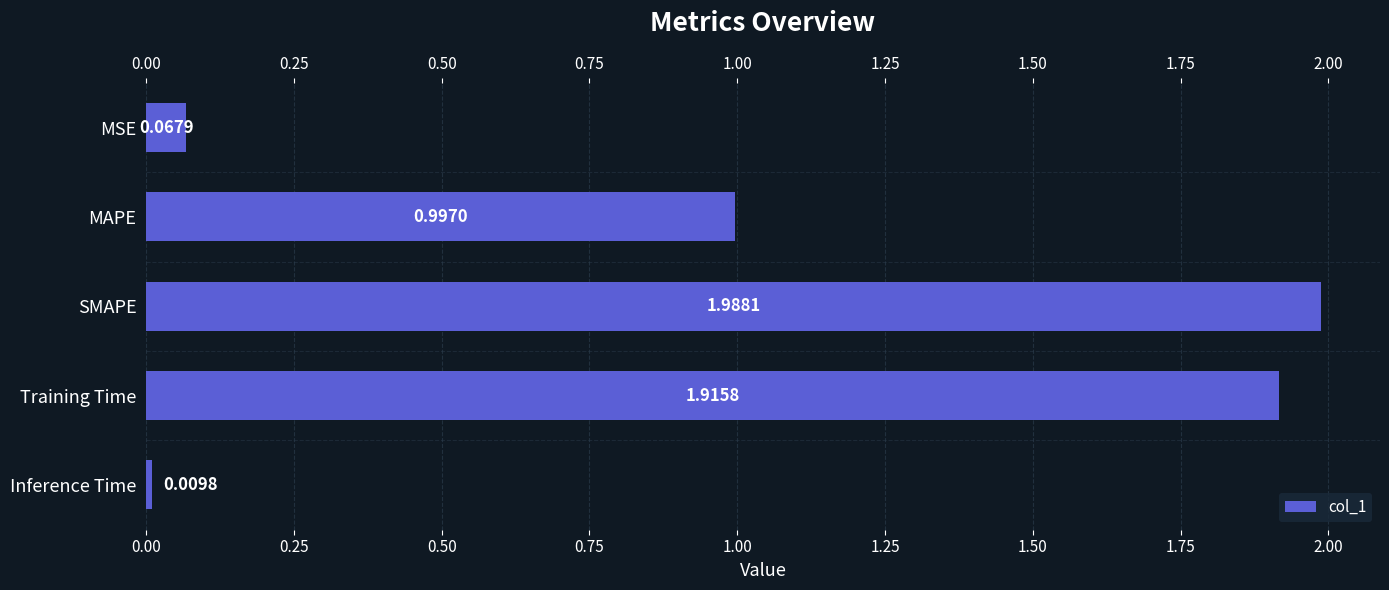

What is the label of the 4th bar from the bottom?

MAPE